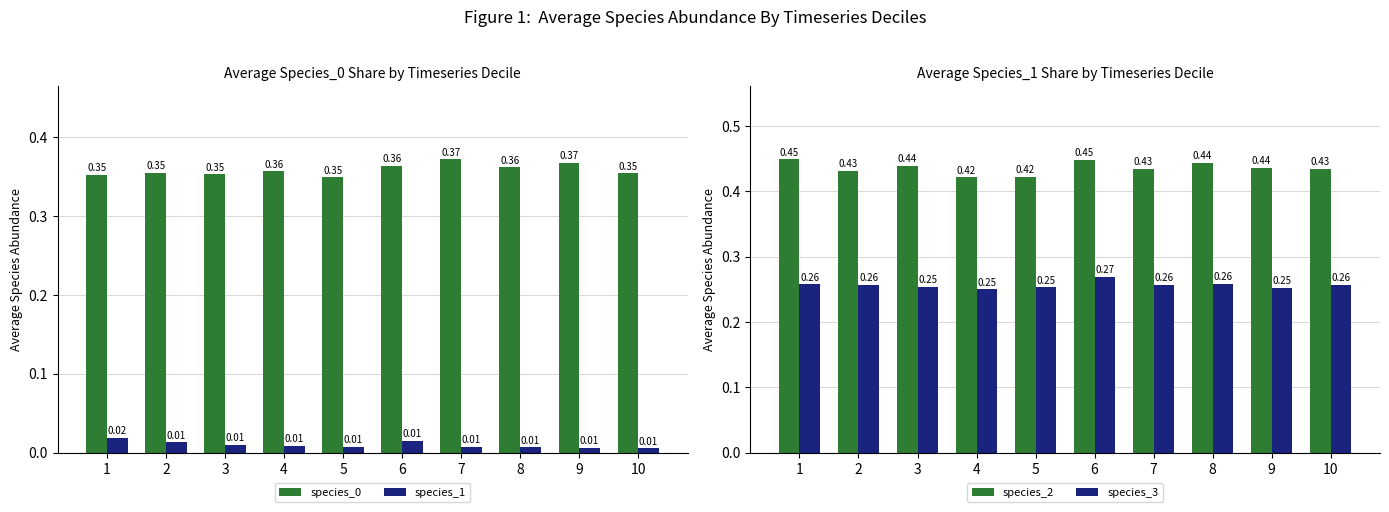

What is the total value across all series at 1?

1.1